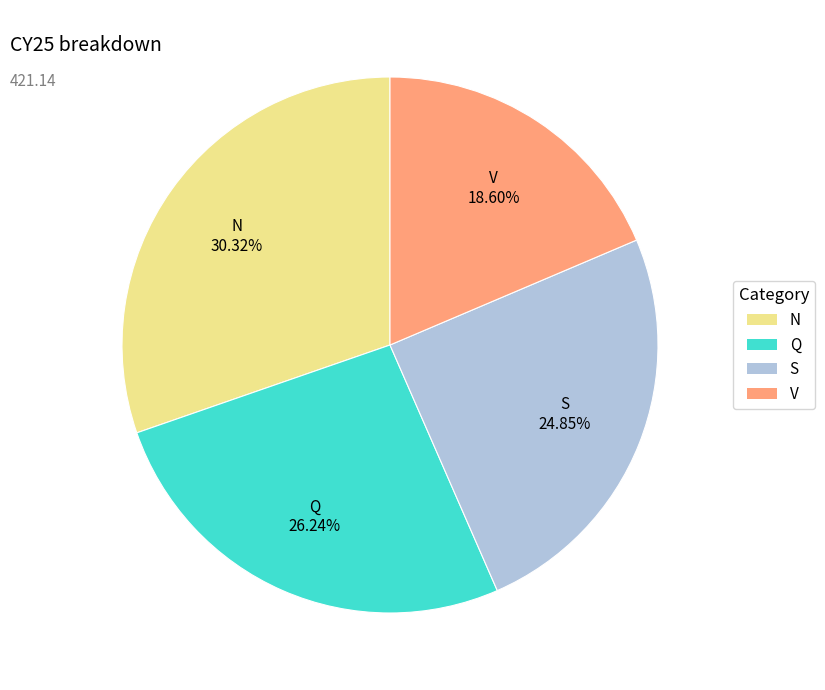

To the nearest percent, what is the difference between the N and V slice percentages?

12%